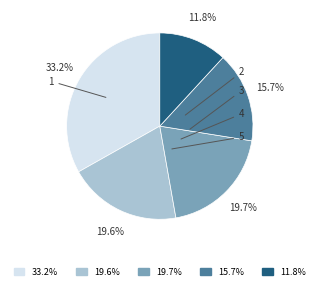

What percentage is the 2 slice, to the nearest percent?

20%